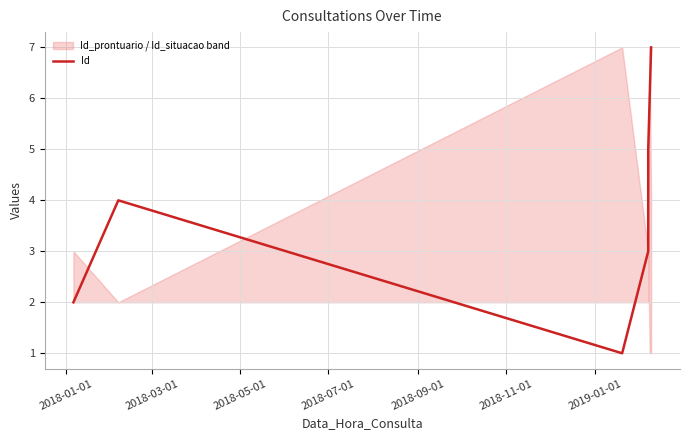

True or false: there are more than 2 points higher than both neighbors.

False